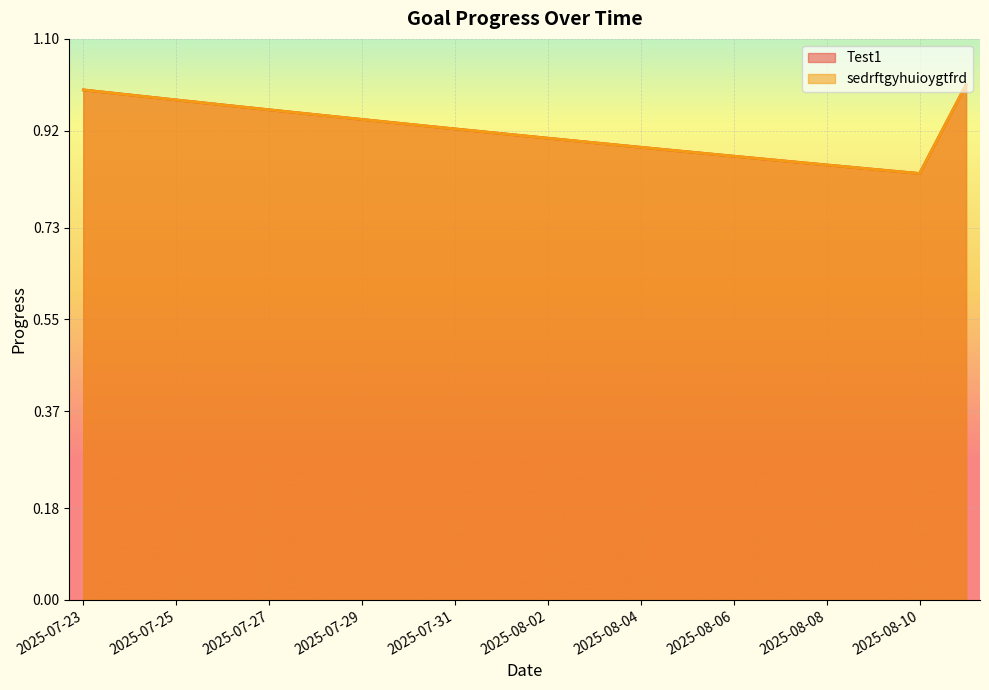

What is the total value across all series at 2025-08-02?

1.8